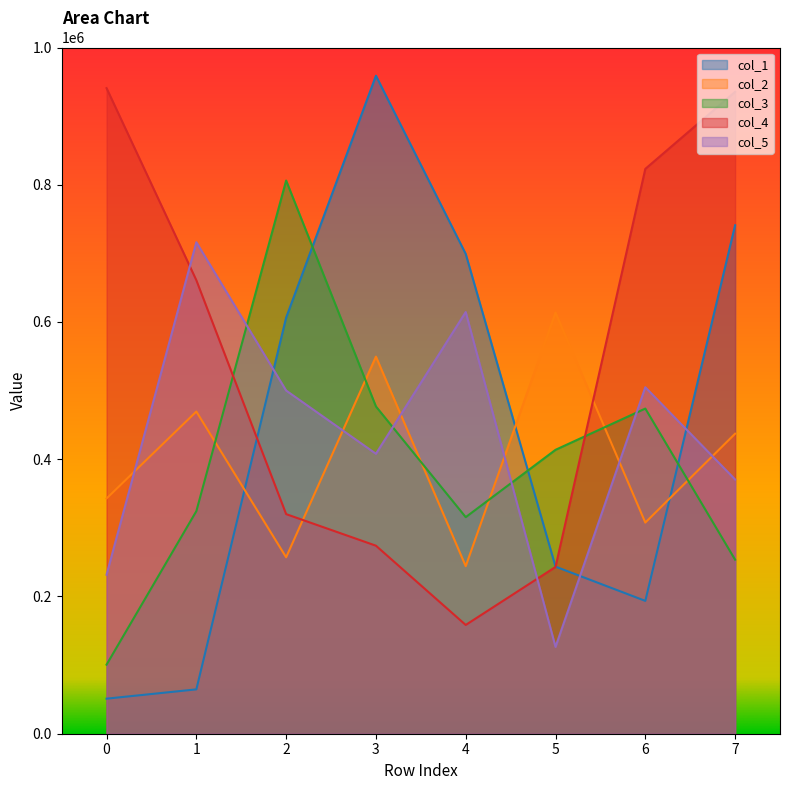

Does the chart display data point markers on the line(s)?

No